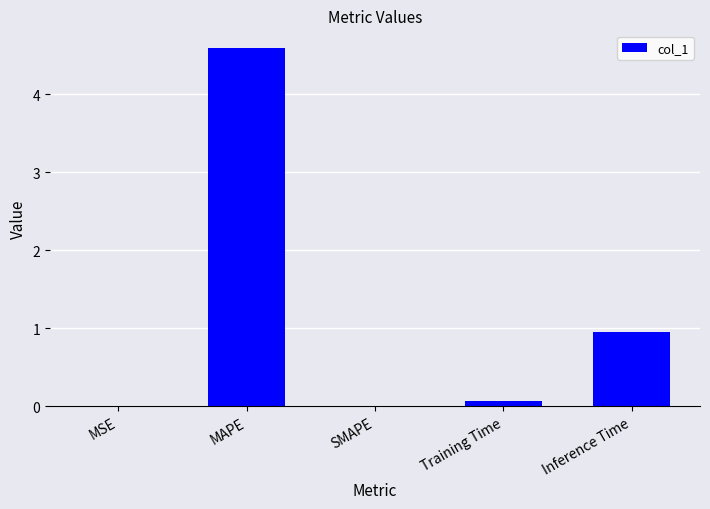

The chart shows a value of 0.0 at MSE. True or false?

True